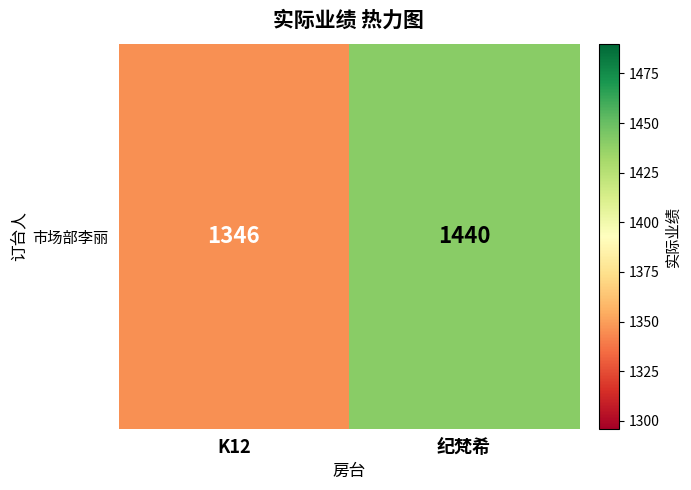

What is the average value?

1393